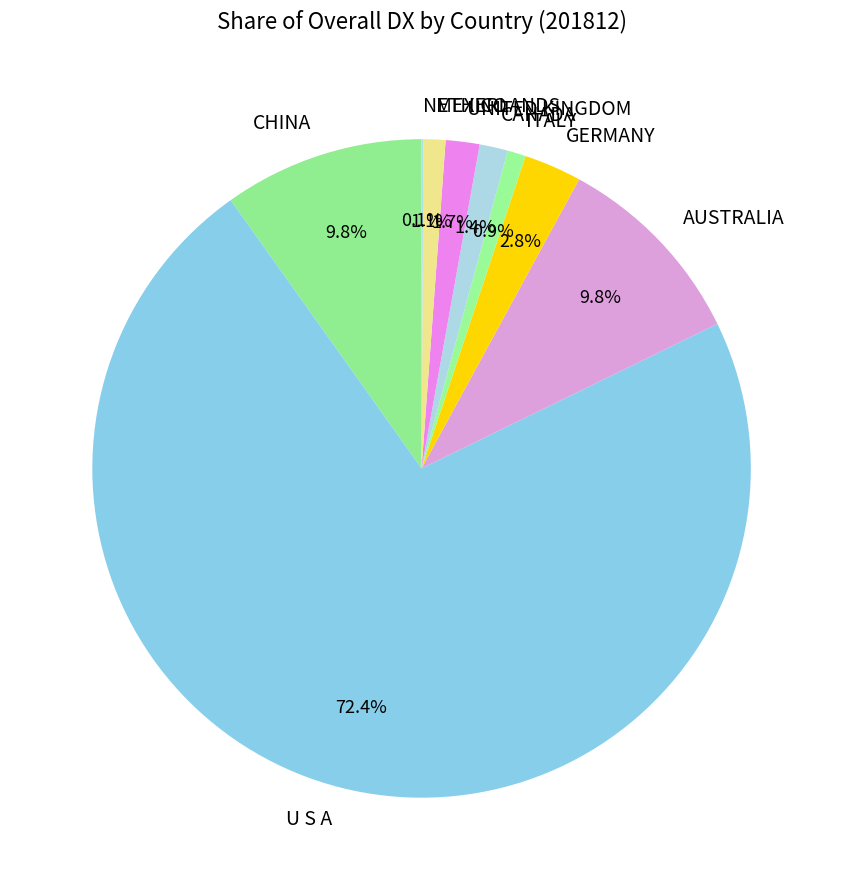

Does U S A represent more than half of the total?

Yes